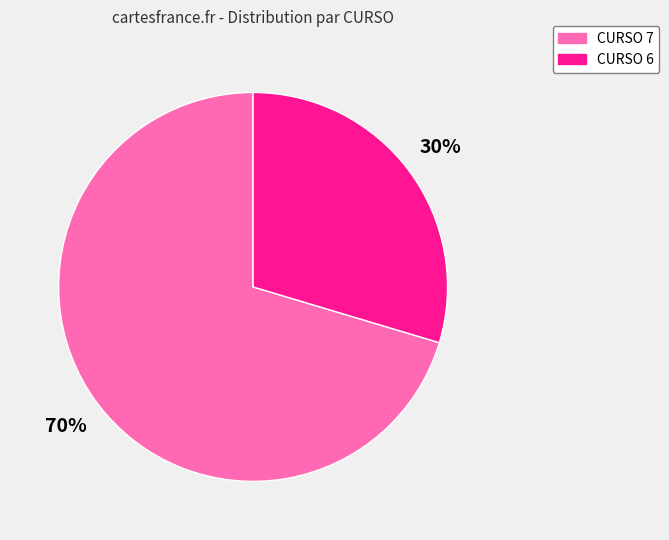

To the nearest percent, what is the average slice percentage?

50%